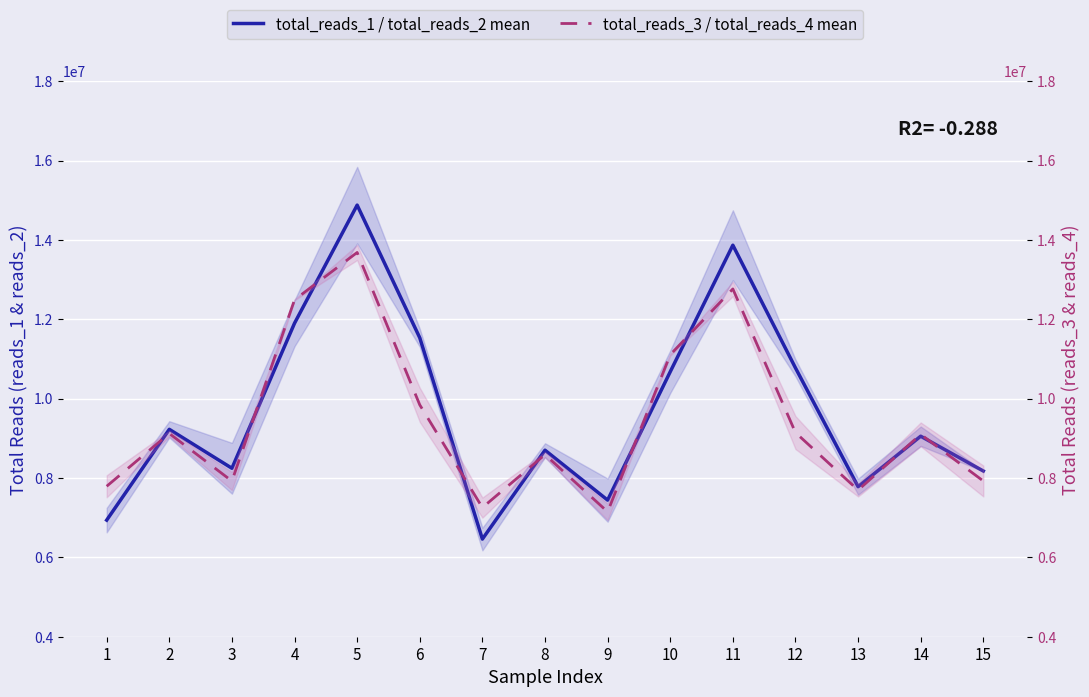

List the labels in order of total_reads_3 / total_reads_4 mean value, smallest first.

9, 7, 13, 1, 3, 15, 8, 14, 2, 12, 6, 10, 4, 11, 5